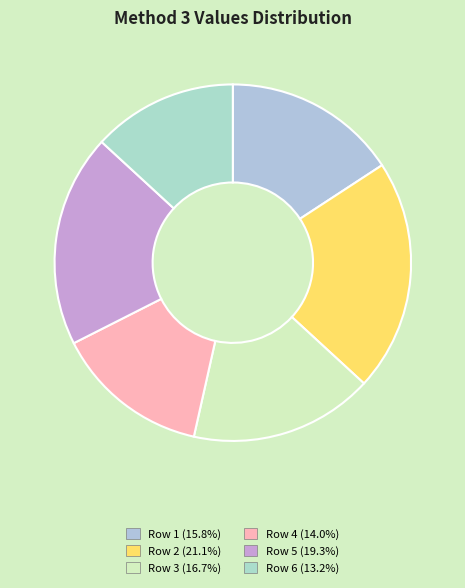

The Row 2 slice represents 34% of the pie. True or false?

False